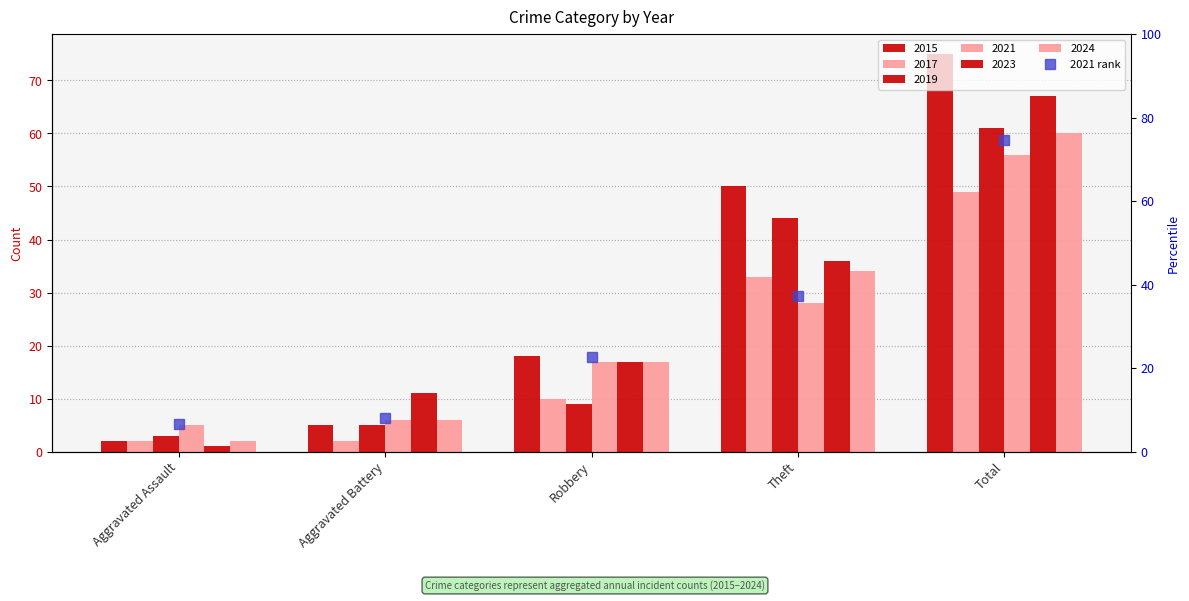

Reading left to right, transcribe all the data shown in this chart.

6.7	8.0	22.7	37.3	74.7